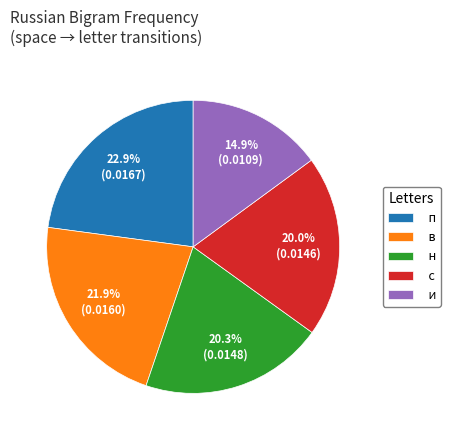

What is the ratio of the value at и to the value at н?

0.7